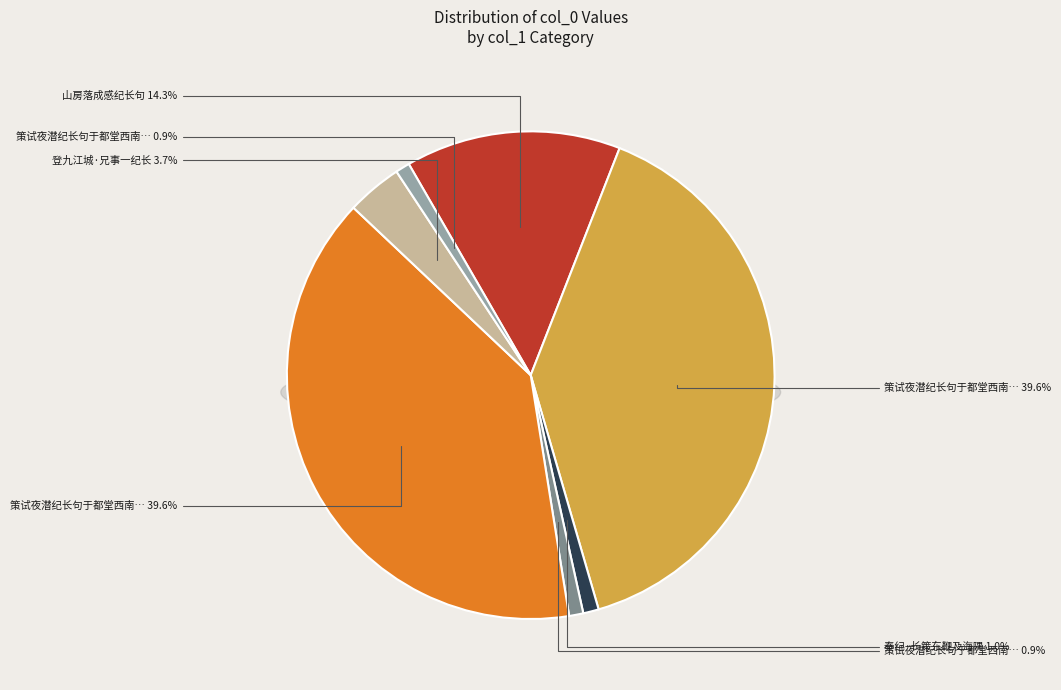

Does any single category account for the majority?

No